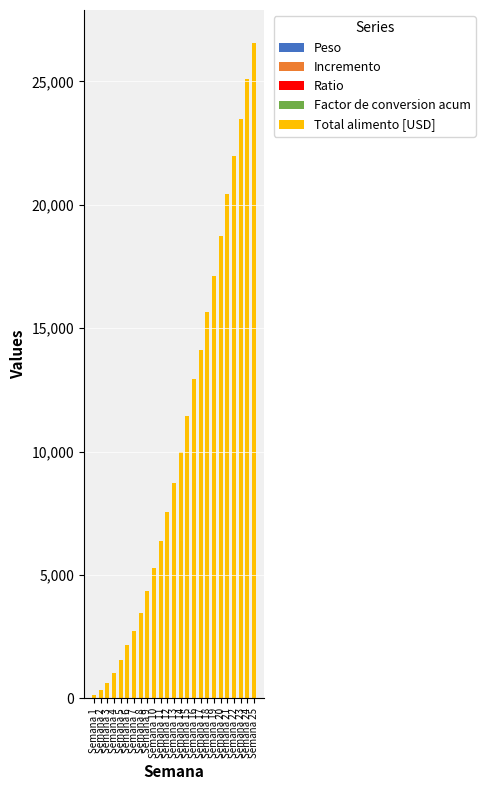

How many categories are shown in the chart?

25